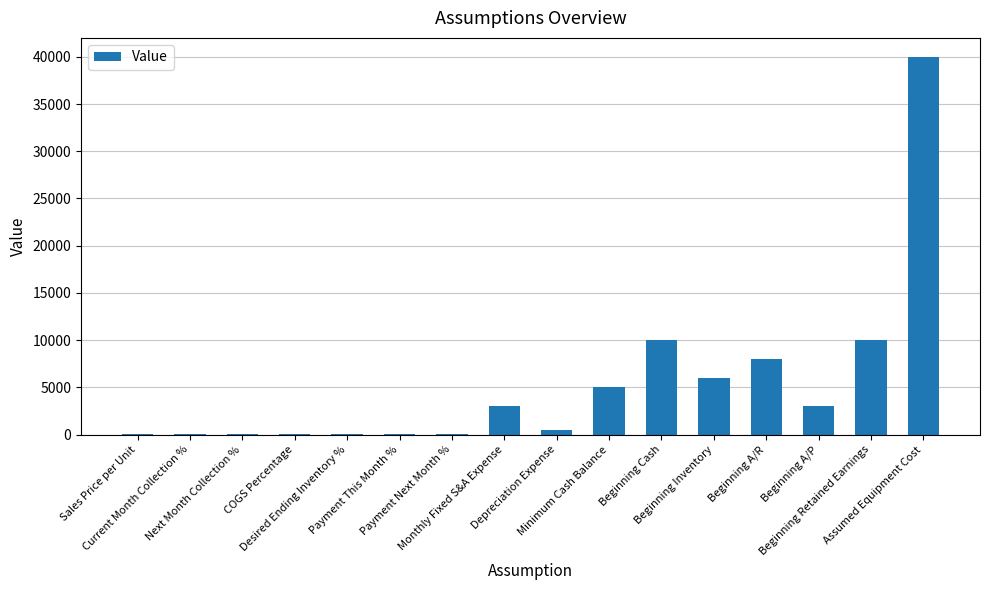

What is the maximum value shown in the chart?

40000